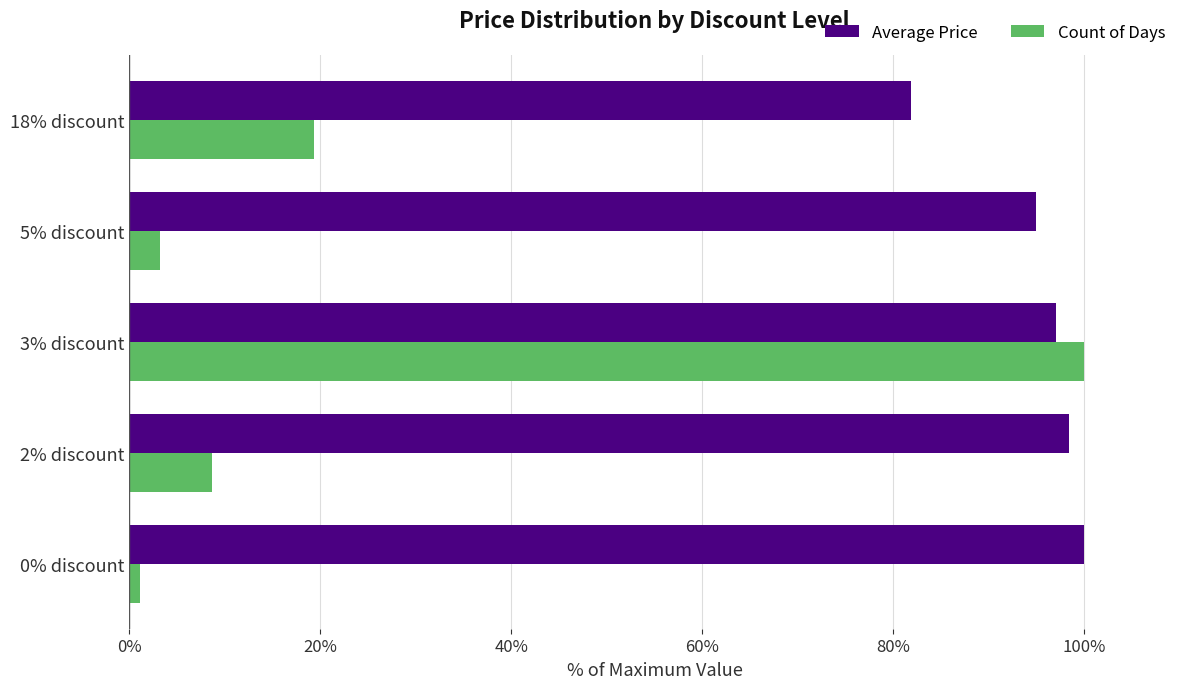

Which series changed the most between 3% discount and 18% discount?

Count of Days